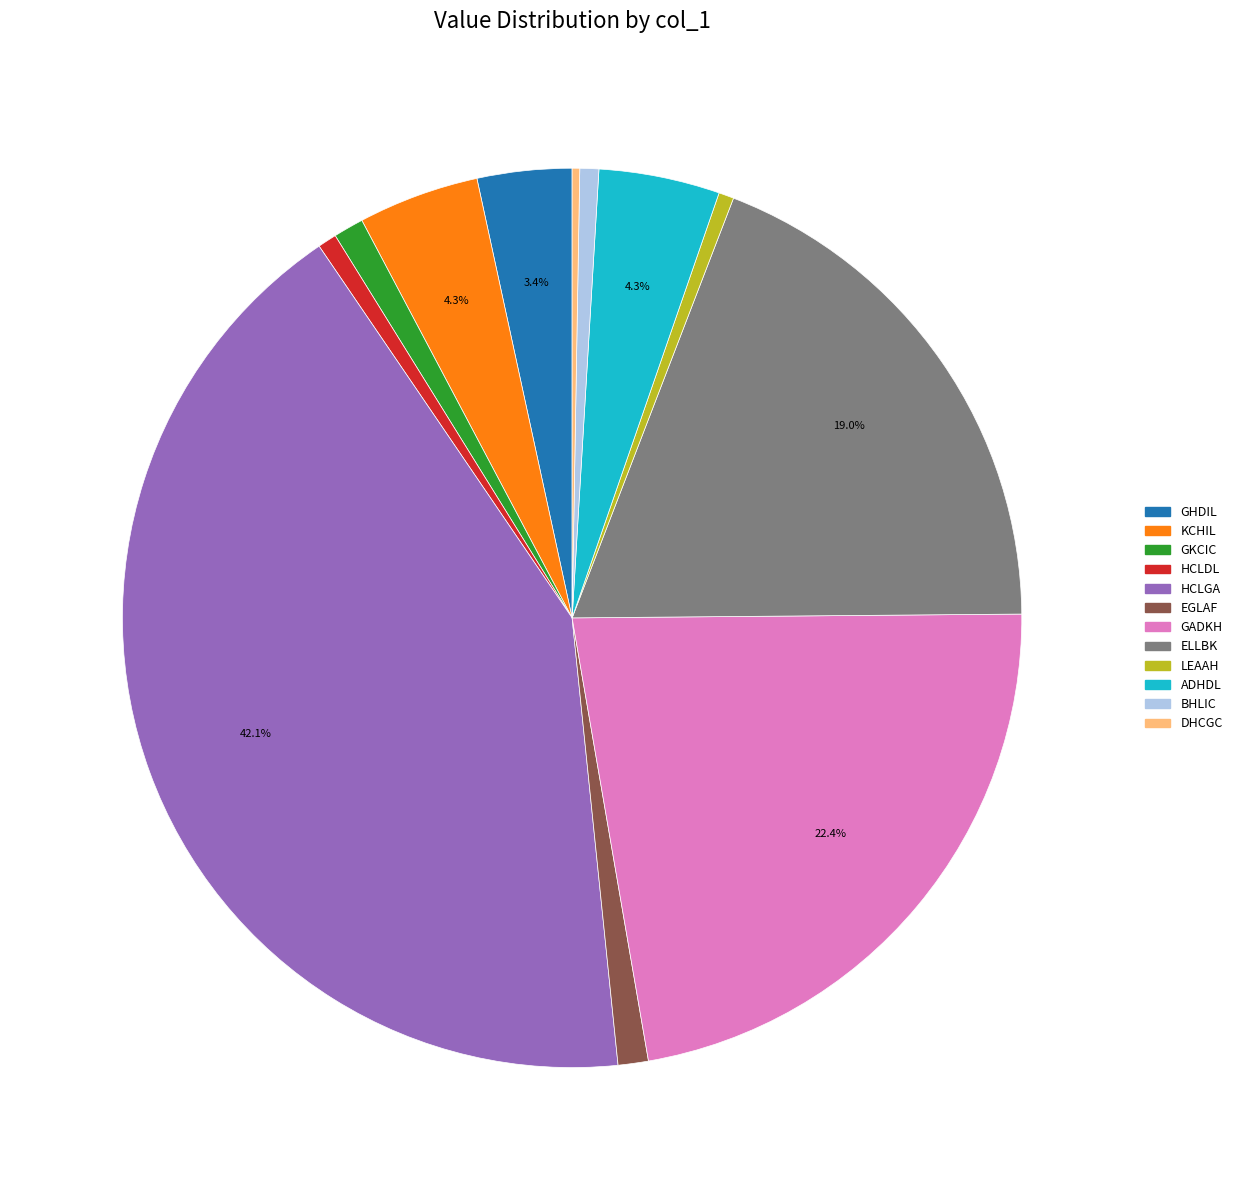

Is there a majority slice in this chart?

No